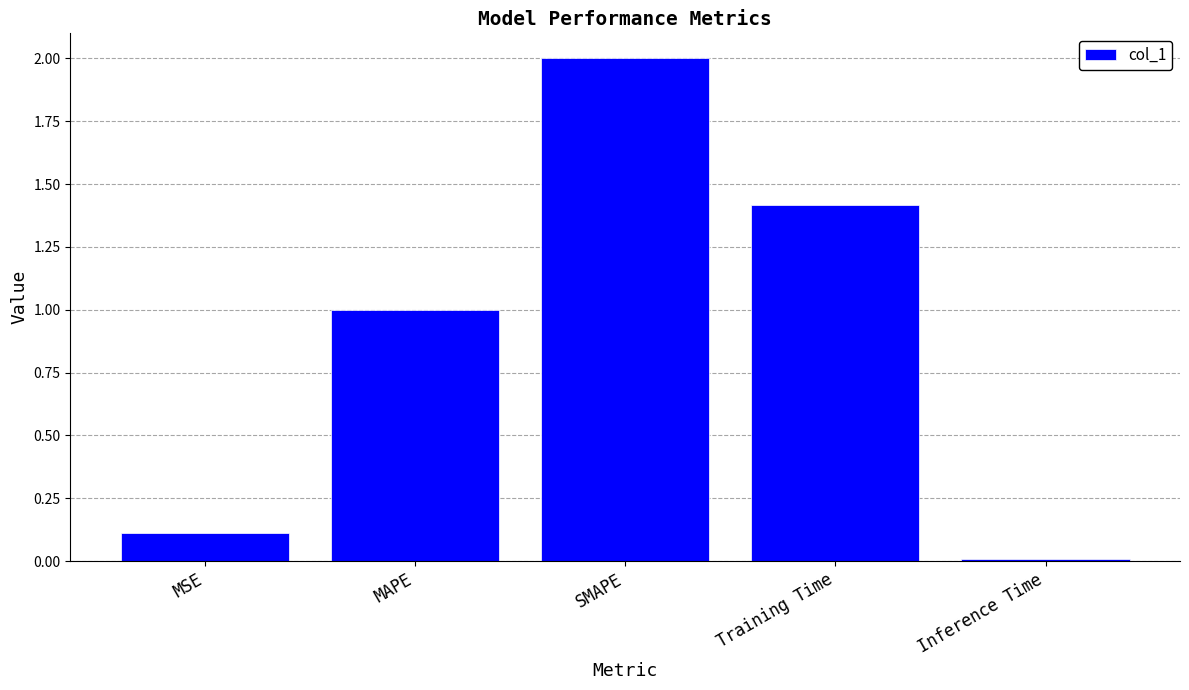

What position from the right is Inference Time?

1